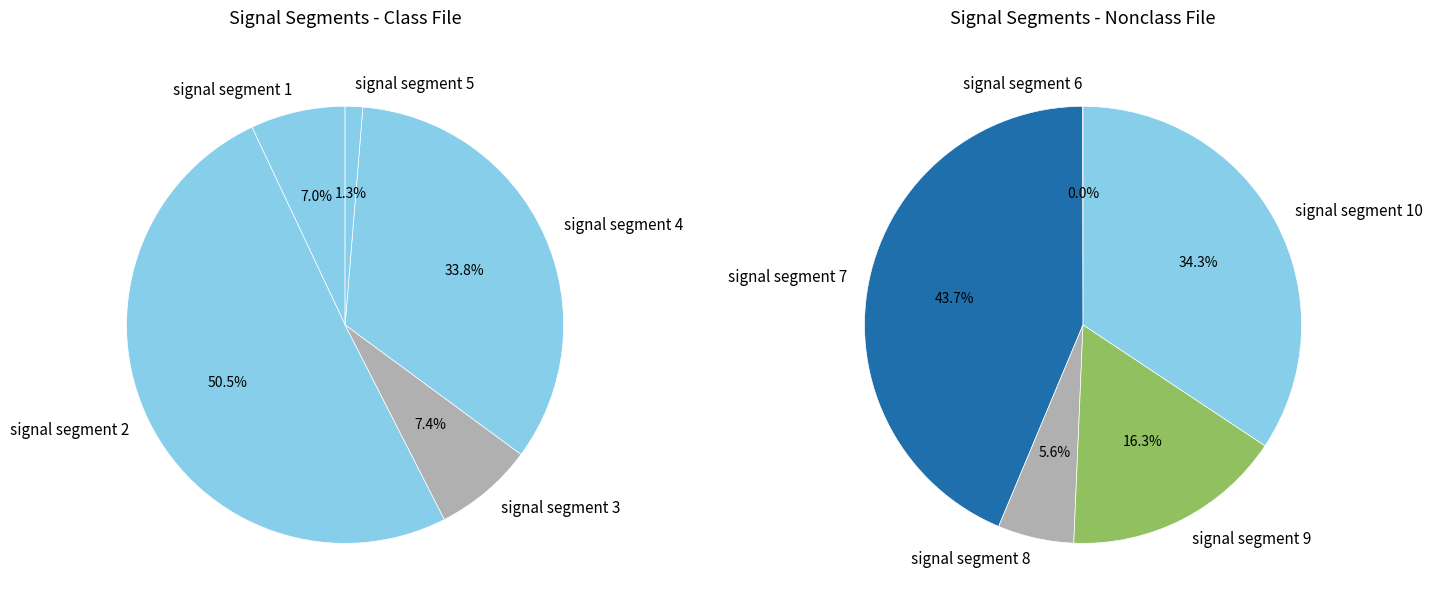

How many slices are in this pie chart?

10